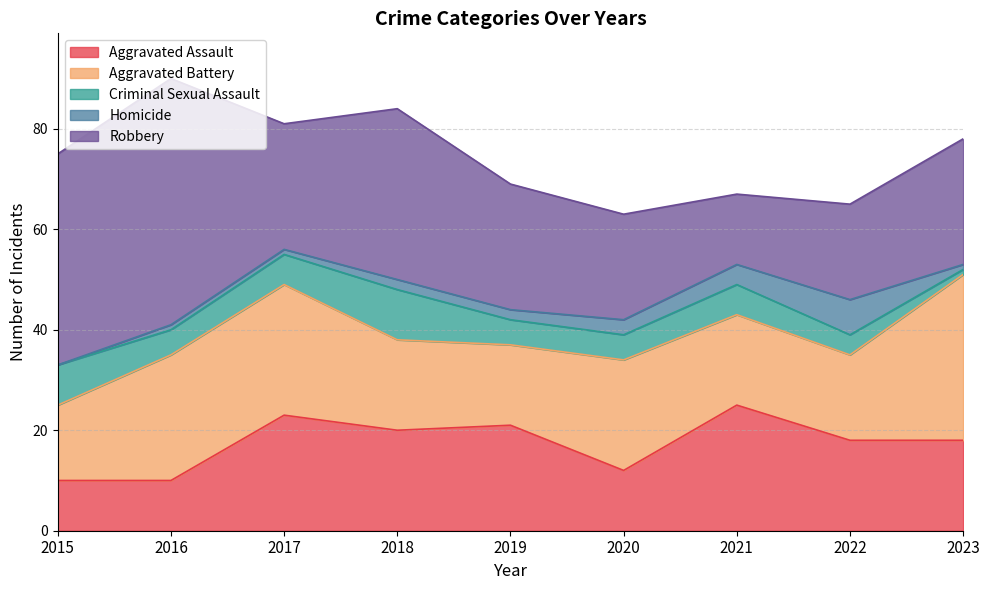

At which label does Robbery reach its minimum?

2021